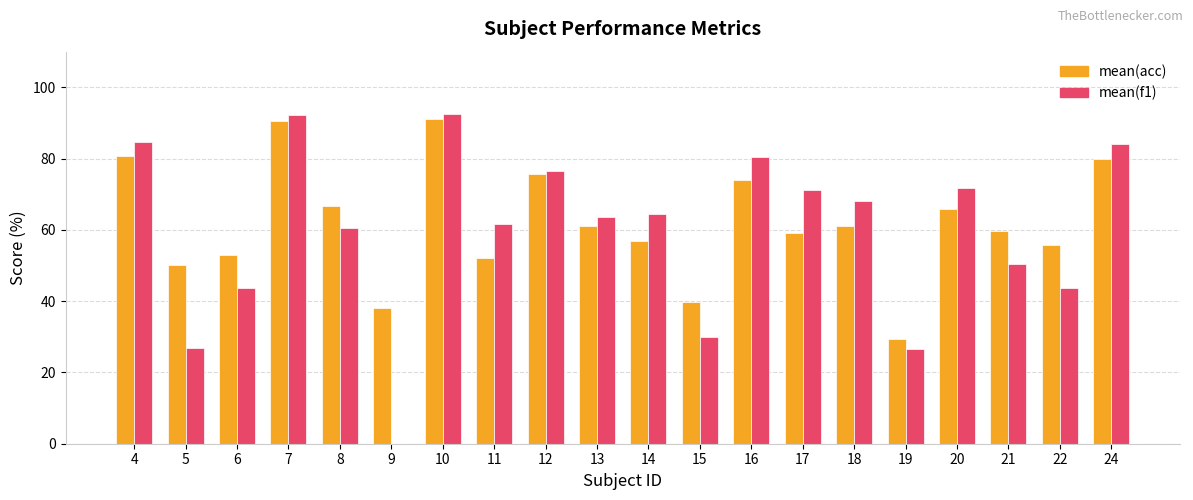

Count the number of data series in this chart.

2